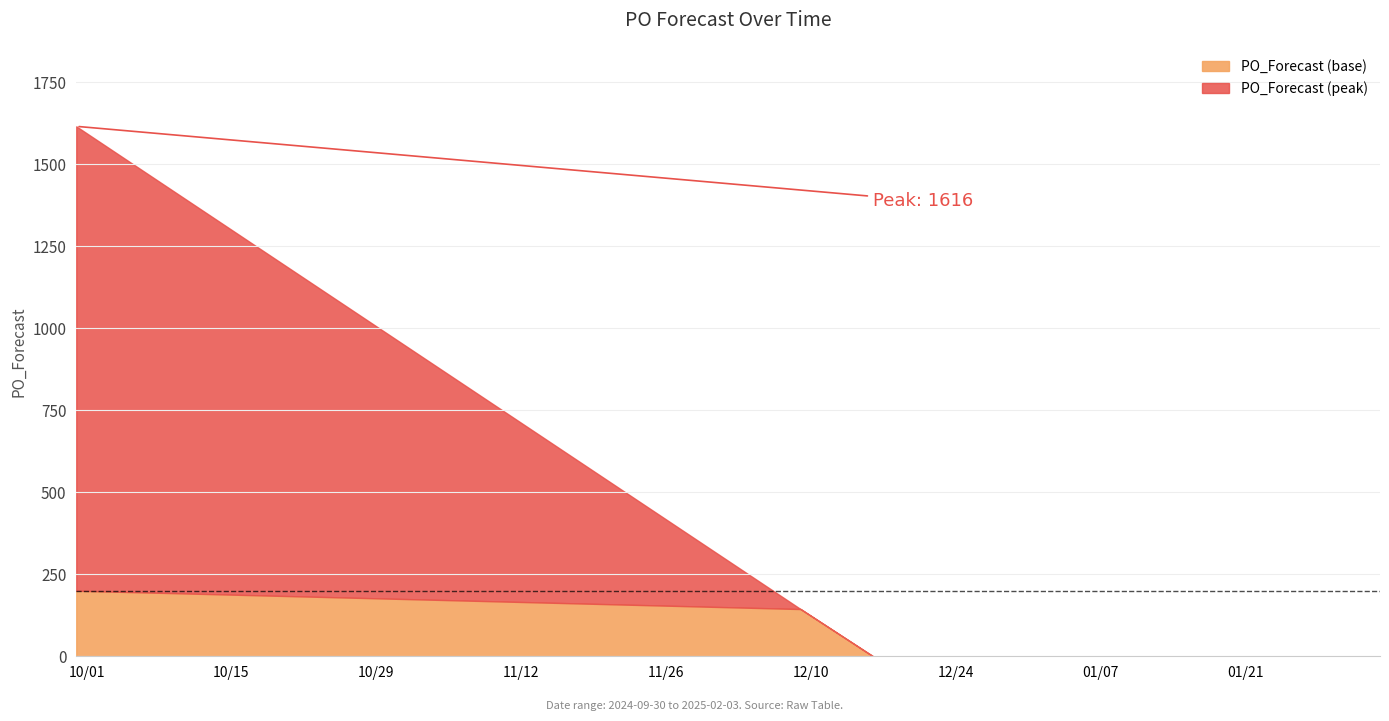

What is the maximum value for PO_Forecast (base)?

200